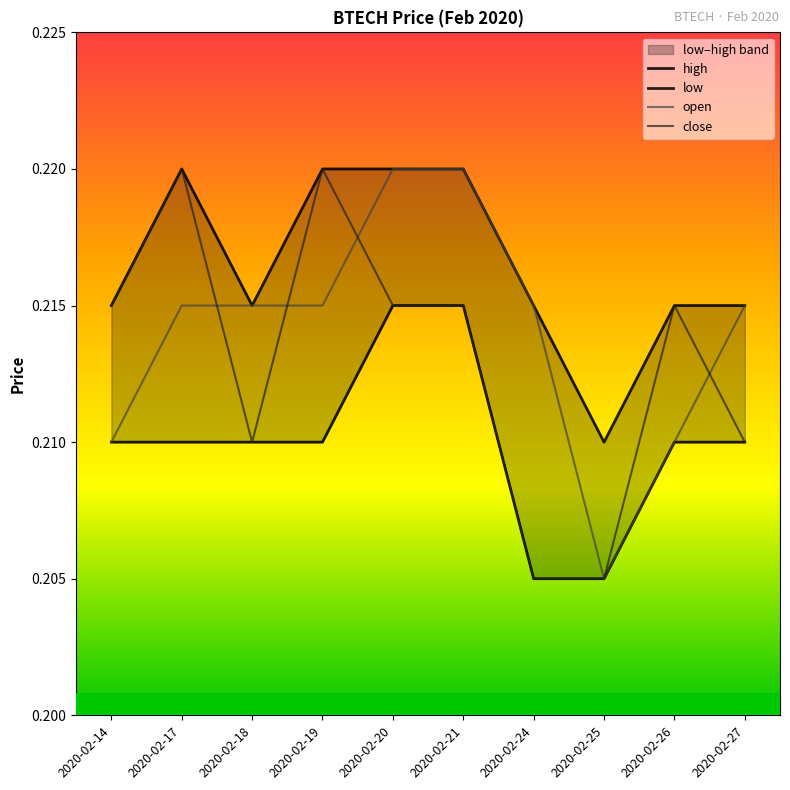

Rank the categories by open value from highest to lowest.

2020-02-20, 2020-02-21, 2020-02-17, 2020-02-18, 2020-02-19, 2020-02-24, 2020-02-27, 2020-02-14, 2020-02-26, 2020-02-25